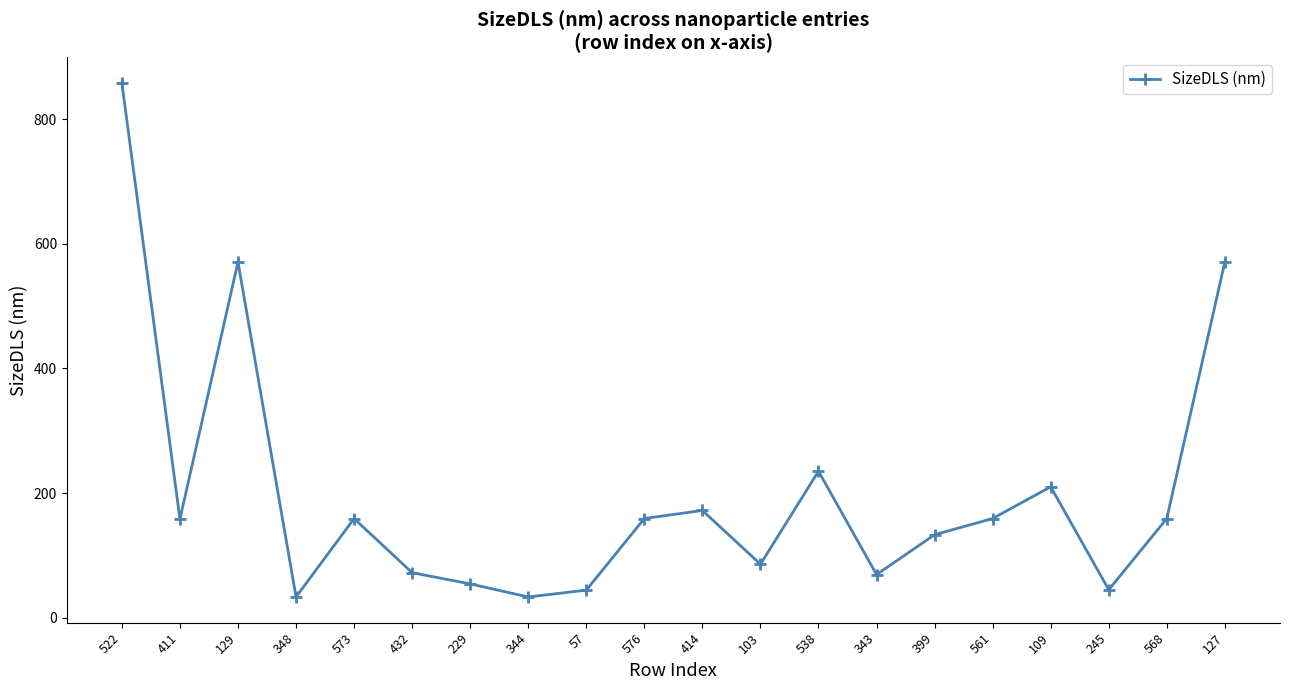

What is the value of the 12th point from the left?

85.6